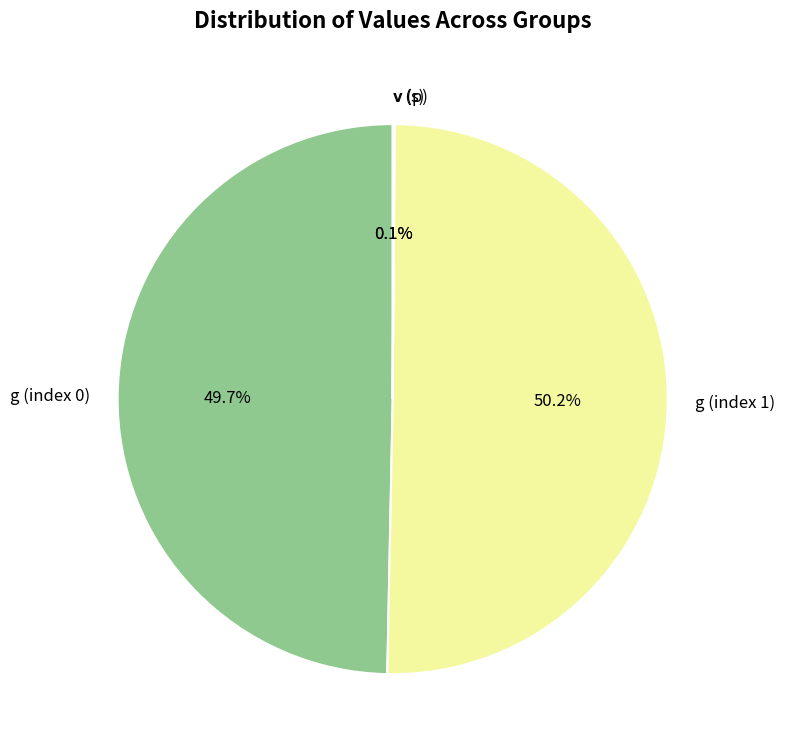

Which category has the biggest portion of the pie?

g (index 1)